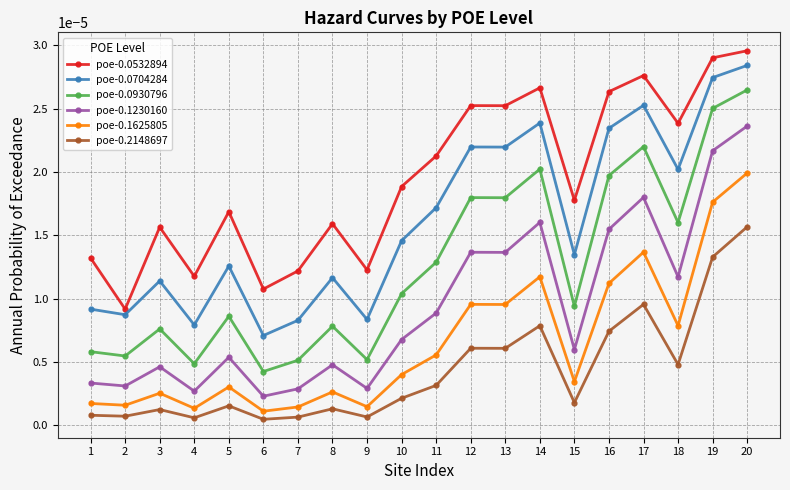

True or false: poe-0.0930796 and poe-0.2148697 cross at least once.

False